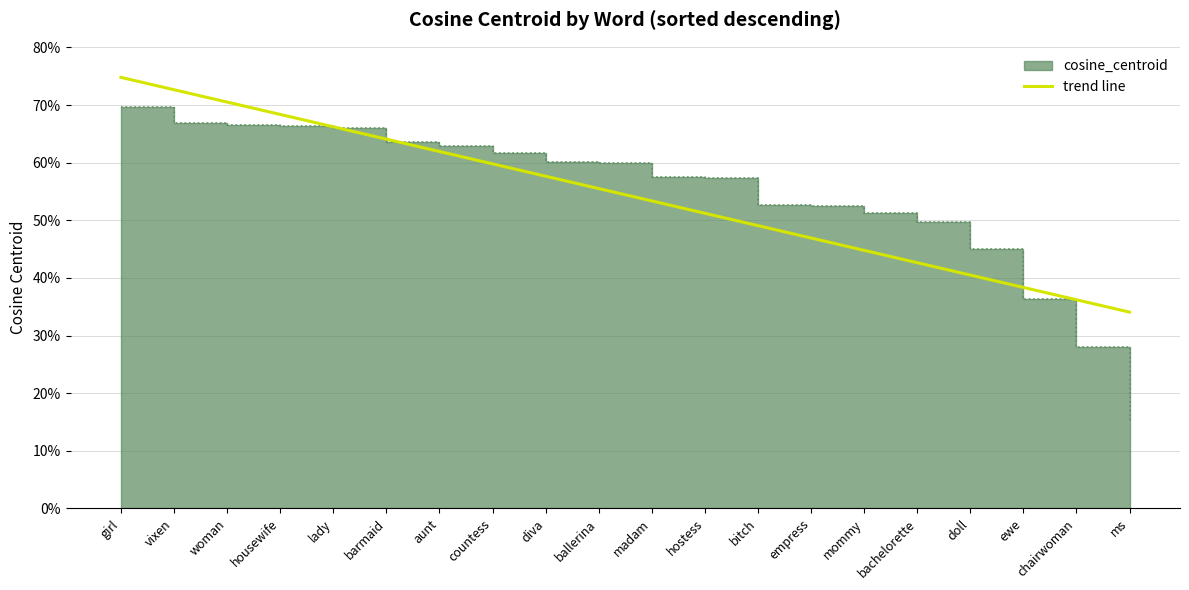

How many values are between 0 and 1?

20